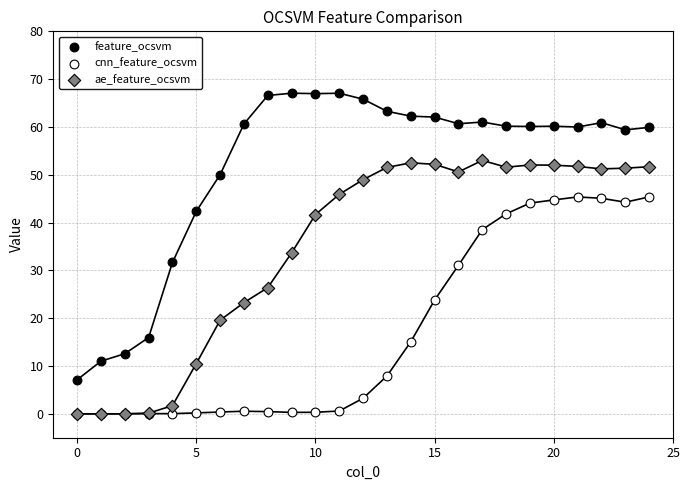

Which series has the widest spread of Y values?

feature_ocsvm